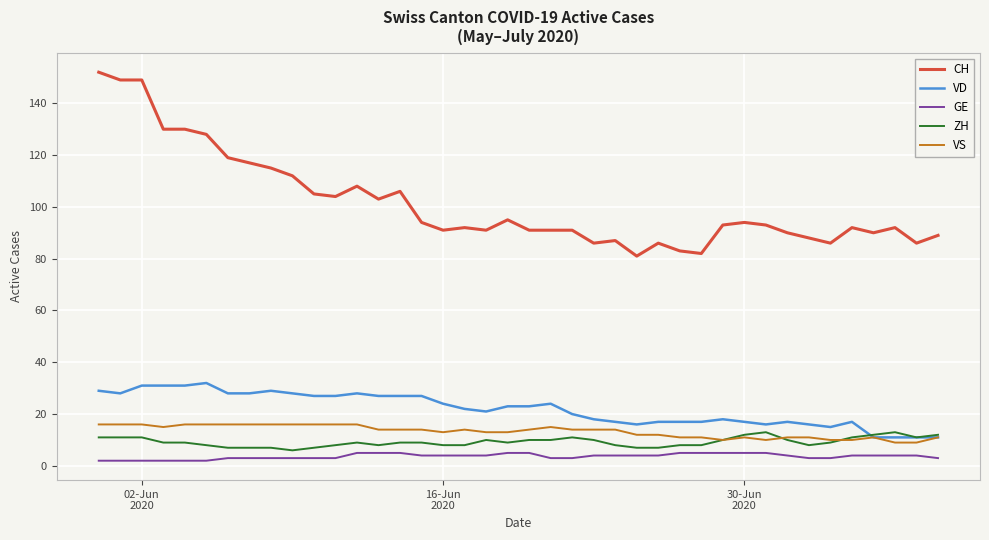

Which series has the largest total across all categories?

CH